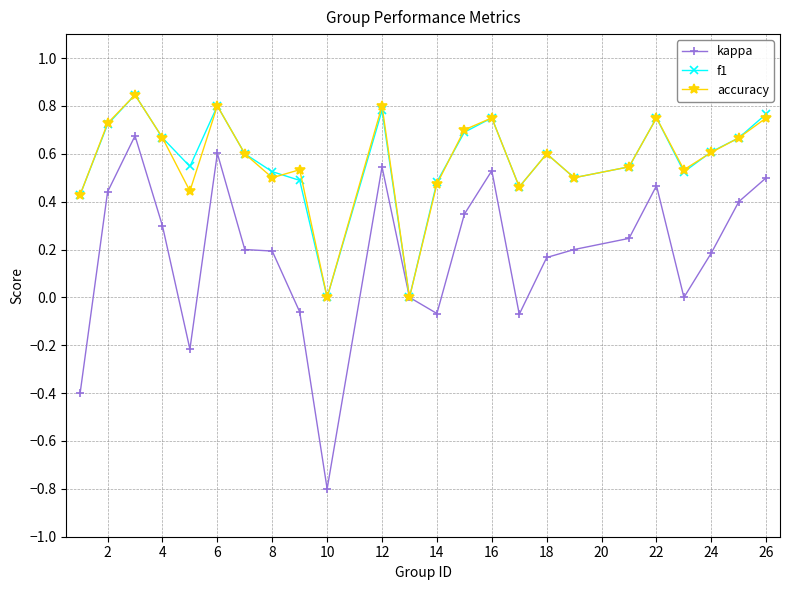

What is the minimum value shown in the chart?

-0.8